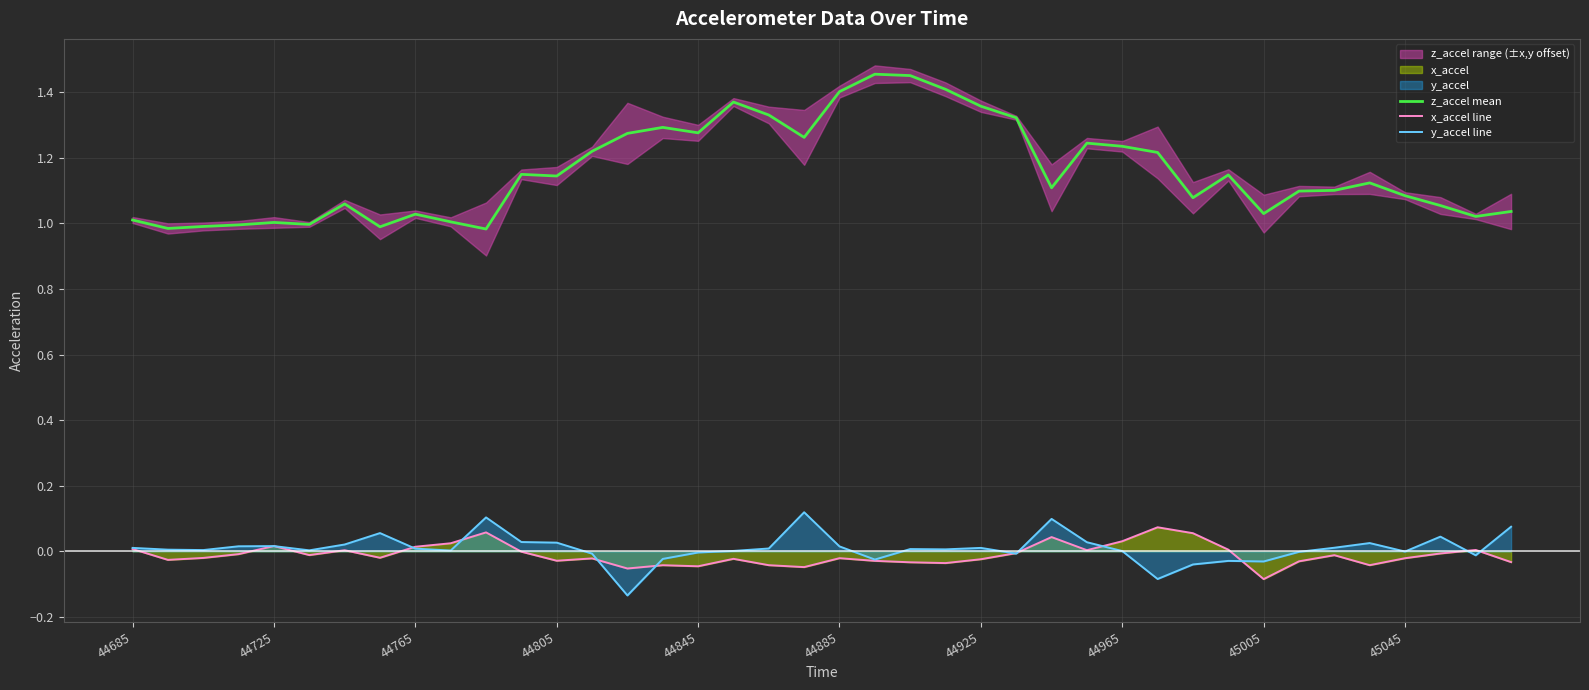

True or false: x_accel line and z_accel mean intersect in this chart.

False